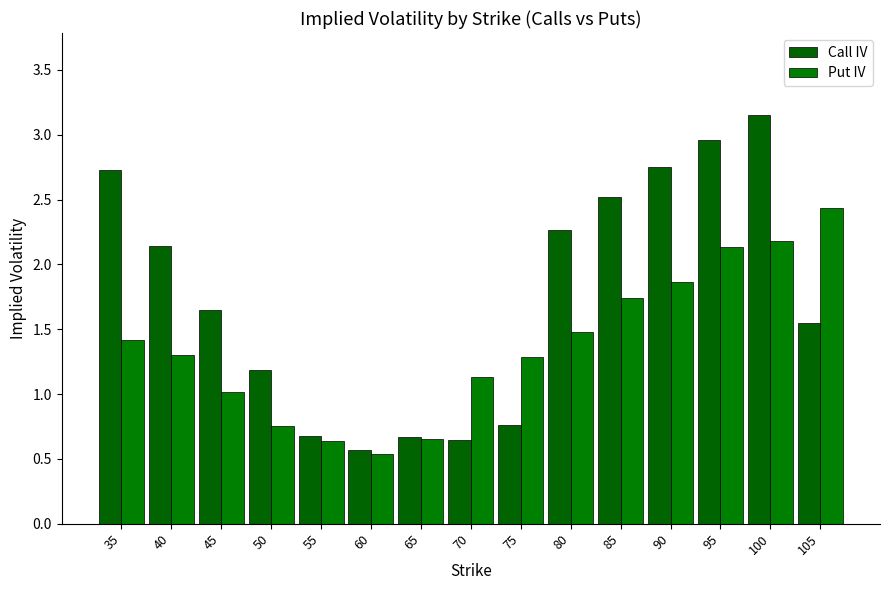

Read the Call IV value at 40.

2.1